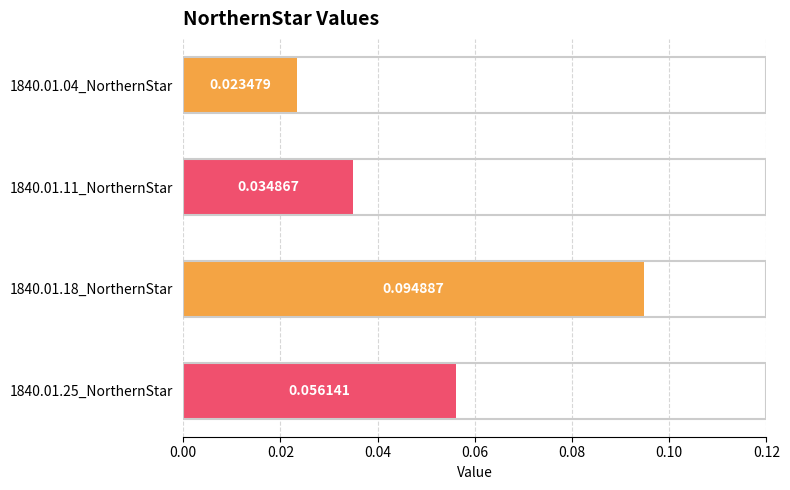

Rank the categories by value from highest to lowest.

1840.01.18_NorthernStar, 1840.01.25_NorthernStar, 1840.01.11_NorthernStar, 1840.01.04_NorthernStar